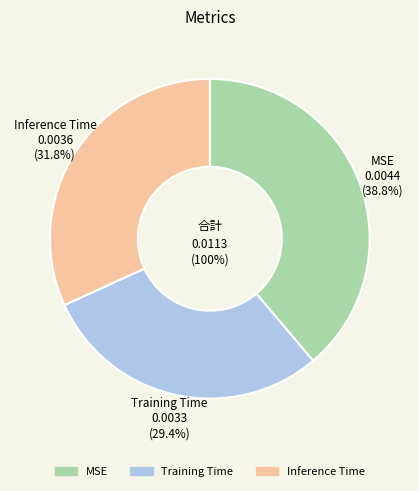

What is the largest slice in the pie chart?

MSE